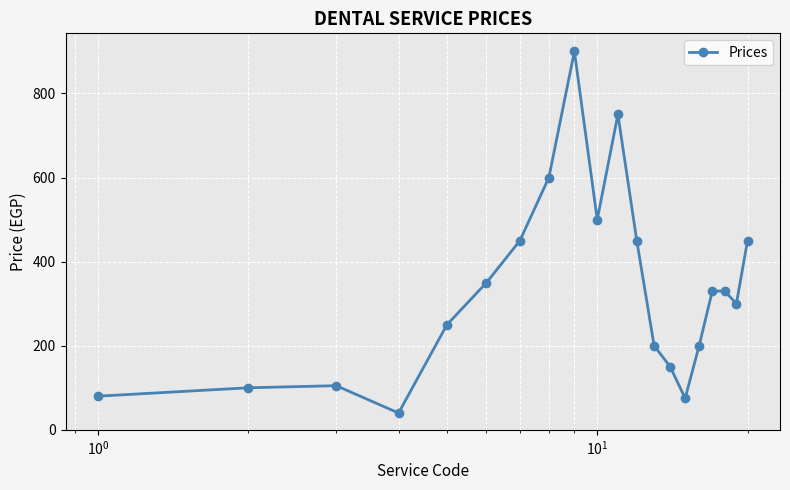

What is the sum of all values?

6610